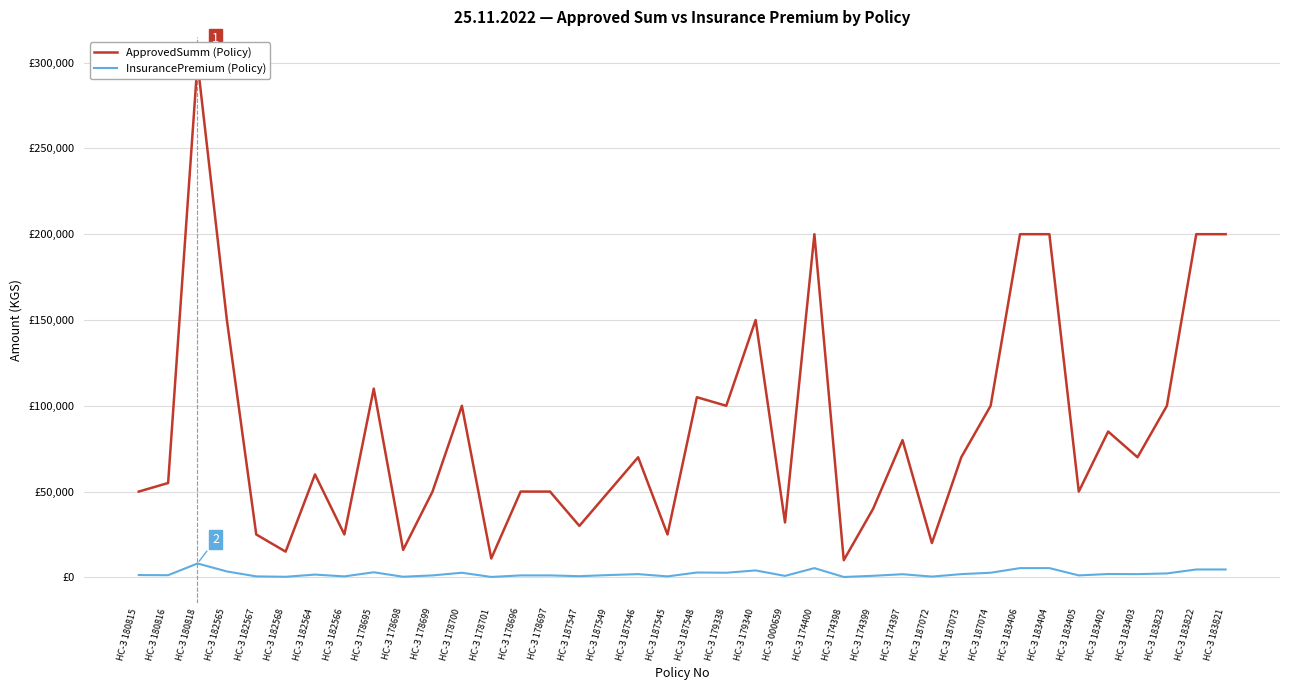

What is the difference between the maximum and second lowest values in the InsurancePremium (Policy) series?

7847